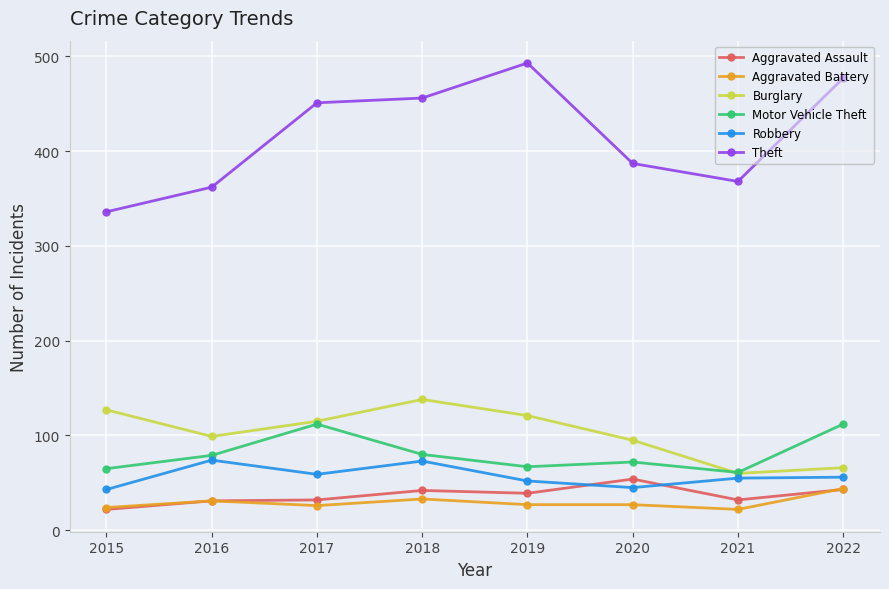

At which label is Theft closest to 414?

2020